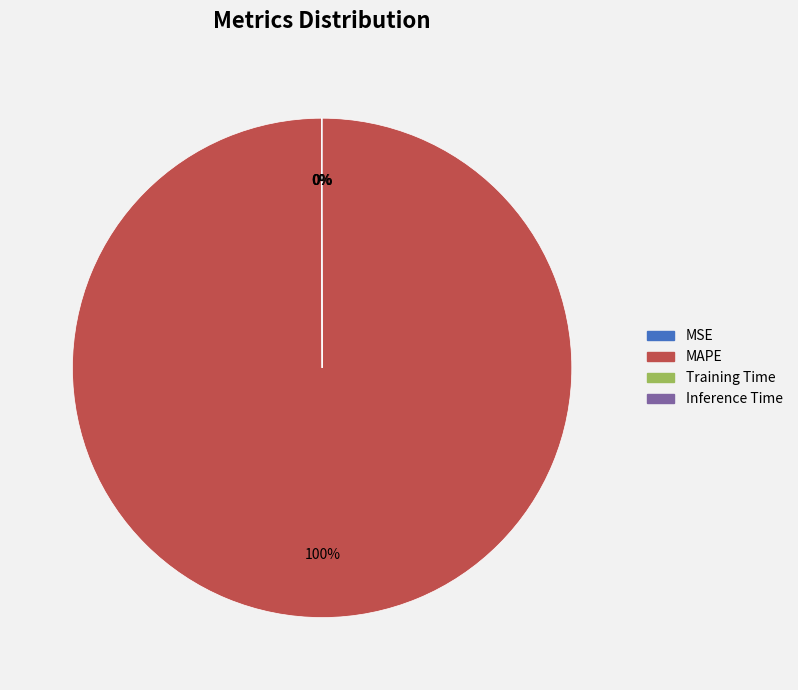

What is the largest slice in the pie chart?

MAPE